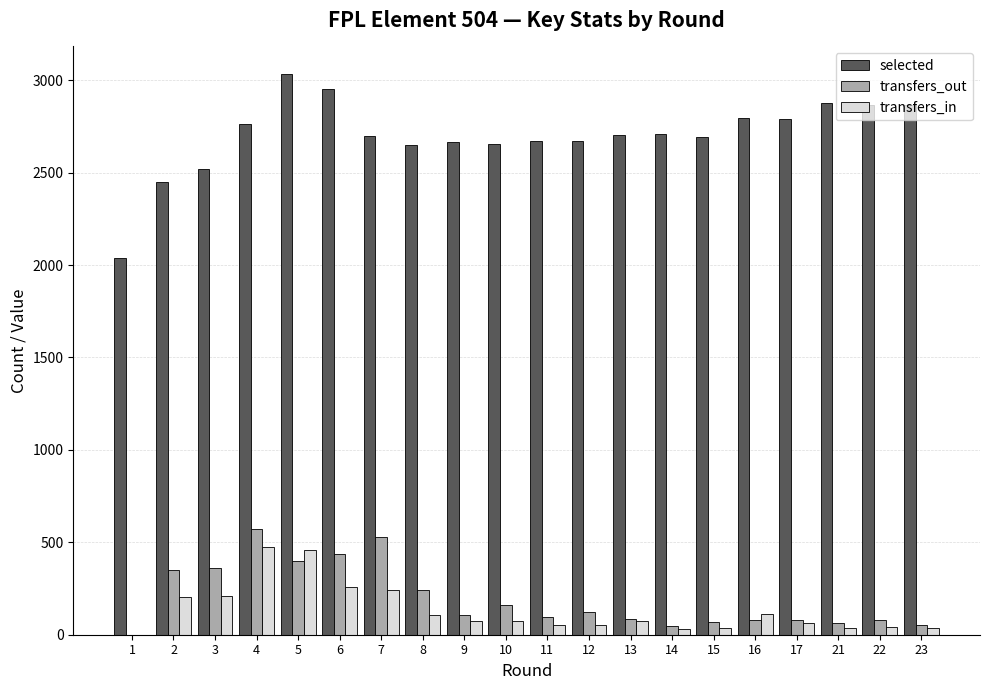

What are all the series names shown in the legend?

selected, transfers_out, transfers_in